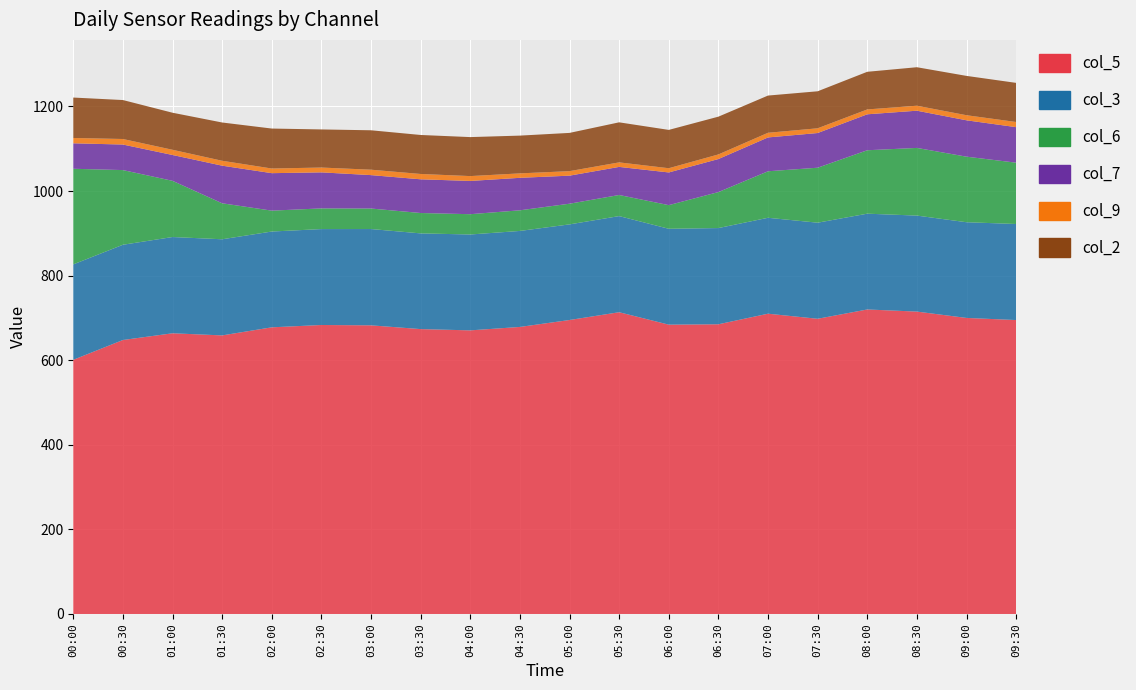

Reading left to right, list all the values displayed in this chart.

col_5: 00:00=601.0	00:30=647.8	01:00=663.7	01:30=658.7	02:00=677.8	02:30=683.3	03:00=682.5	03:30=673.6	04:00=670.6	04:30=678.7	05:00=695.1	05:30=713.5	06:00=684.1	06:30=685.0	07:00=710.0	07:30=698.0	08:00=720.0	08:30=715.0	09:00=700.0	09:30=695.0
col_3: 00:00=225.6	00:30=225.2	01:00=227.6	01:30=227.3	02:00=226.5	02:30=226.8	03:00=227.7	03:30=226.3	04:00=226.7	04:30=227.0	05:00=226.1	05:30=227.3	06:00=226.7	06:30=227.5	07:00=226.8	07:30=227.2	08:00=226.5	08:30=227.0	09:00=226.3	09:30=227.1
col_6: 00:00=226.1	00:30=176.6	01:00=132.9	01:30=85.1	02:00=49.4	02:30=48.9	03:00=48.5	03:30=48.2	04:00=48.0	04:30=48.8	05:00=48.9	05:30=49.9	06:00=55.9	06:30=85.1	07:00=110.0	07:30=130.0	08:00=150.0	08:30=160.0	09:00=155.0	09:30=145.0
col_7: 00:00=60.2	00:30=60.4	01:00=61.1	01:30=88.9	02:00=88.6	02:30=85.2	03:00=79.0	03:30=79.7	04:00=78.6	04:30=76.8	05:00=66.3	05:30=66.4	06:00=77.3	06:30=78.1	07:00=80.0	07:30=82.0	08:00=85.0	08:30=88.0	09:00=86.0	09:30=84.0
col_9: 00:00=12.6	00:30=13.1	01:00=12.3	01:30=11.6	02:00=11.0	02:30=11.4	03:00=12.8	03:30=12.6	04:00=11.5	04:30=10.5	05:00=10.7	05:30=10.7	06:00=10.0	06:30=10.9	07:00=11.0	07:30=11.2	08:00=11.5	08:30=11.8	09:00=12.0	09:30=12.2
col_2: 00:00=95.6	00:30=92.1	01:00=87.6	01:30=90.5	02:00=94.5	02:30=90.1	03:00=93.2	03:30=92.2	04:00=92.2	04:30=89.3	05:00=90.4	05:30=94.7	06:00=90.6	06:30=89.3	07:00=88.0	07:30=87.5	08:00=89.0	08:30=91.0	09:00=93.0	09:30=92.5